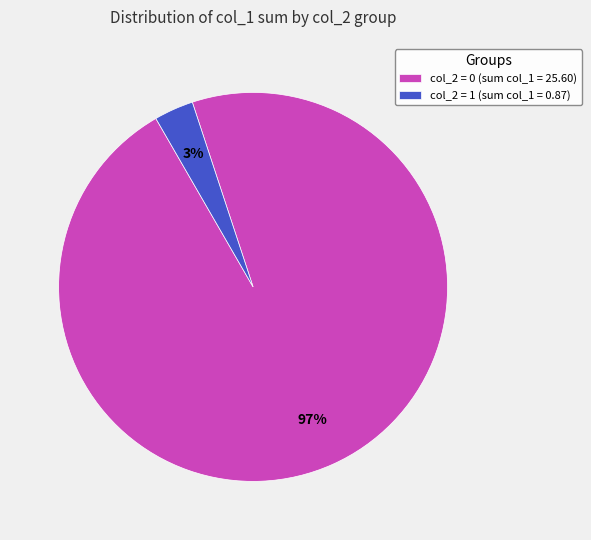

Rank the categories by value from highest to lowest.

col_2 = 0 (sum col_1 = 25.60), col_2 = 1 (sum col_1 = 0.87)